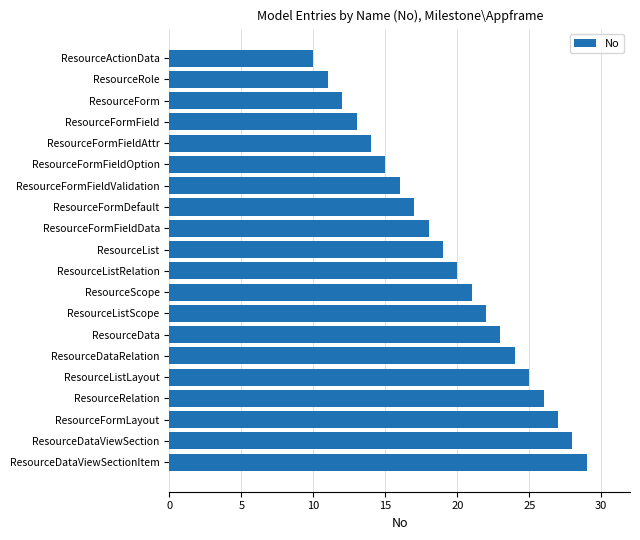

What is the ratio of the value at ResourceListRelation to the value at ResourceFormDefault?

1.2